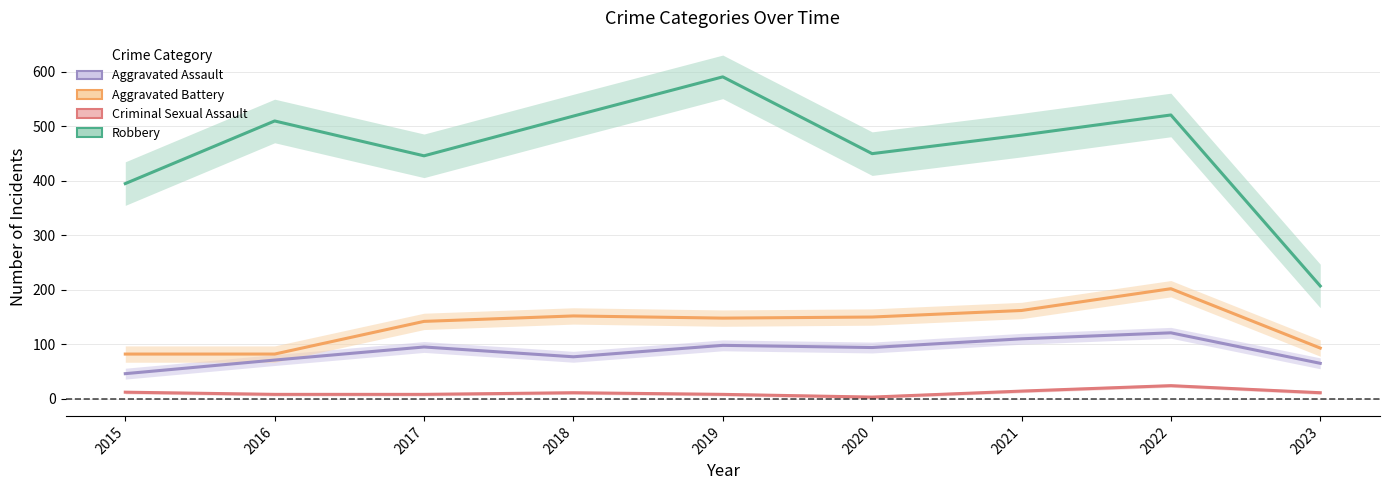

At which label does Aggravated Battery reach its peak?

2022